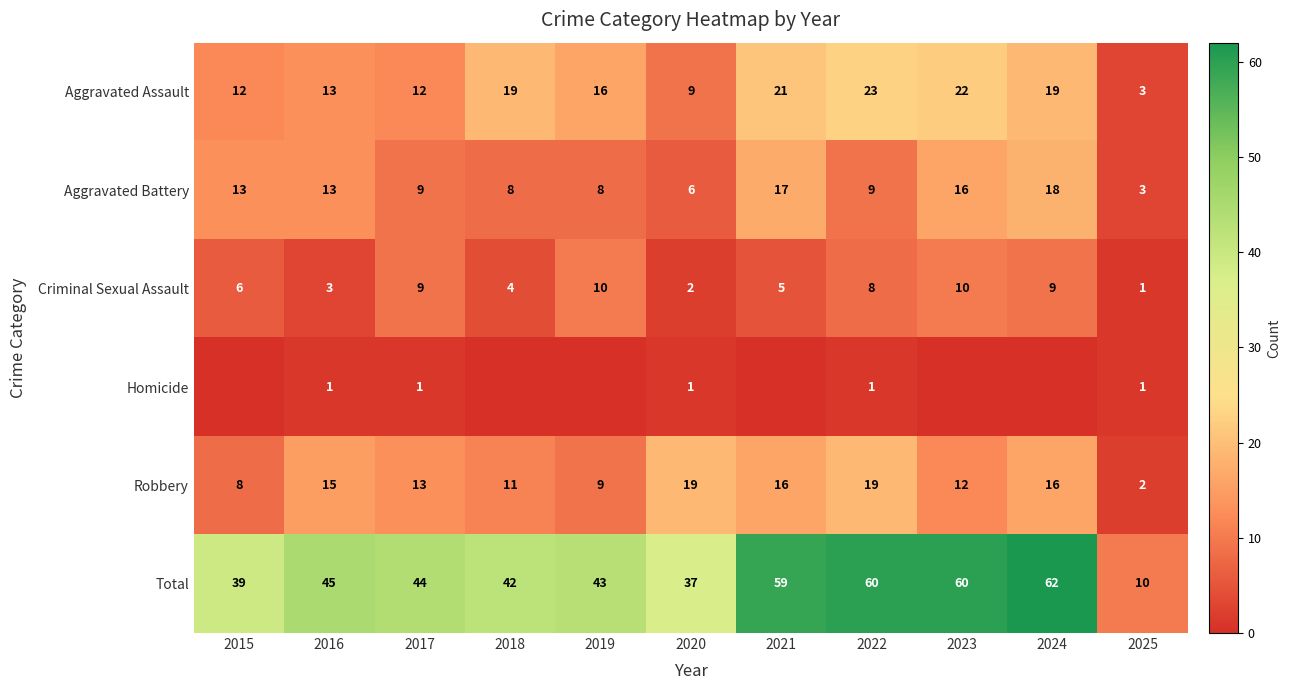

Which label corresponds to the smallest value in the chart?

2015